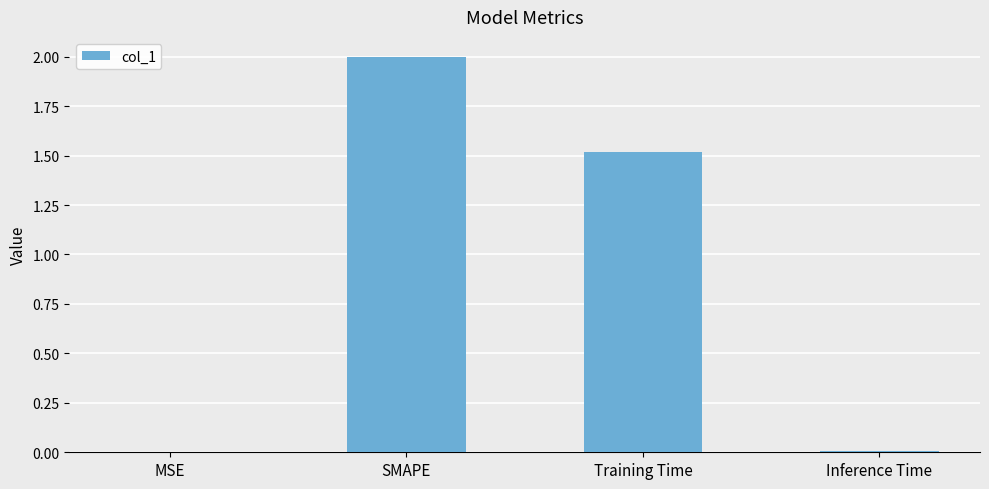

The chart shows a value of 0.0 at MSE. True or false?

True